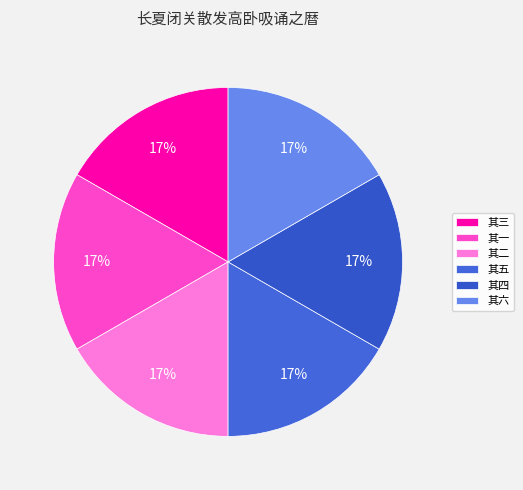

How many segments does this pie chart have?

6